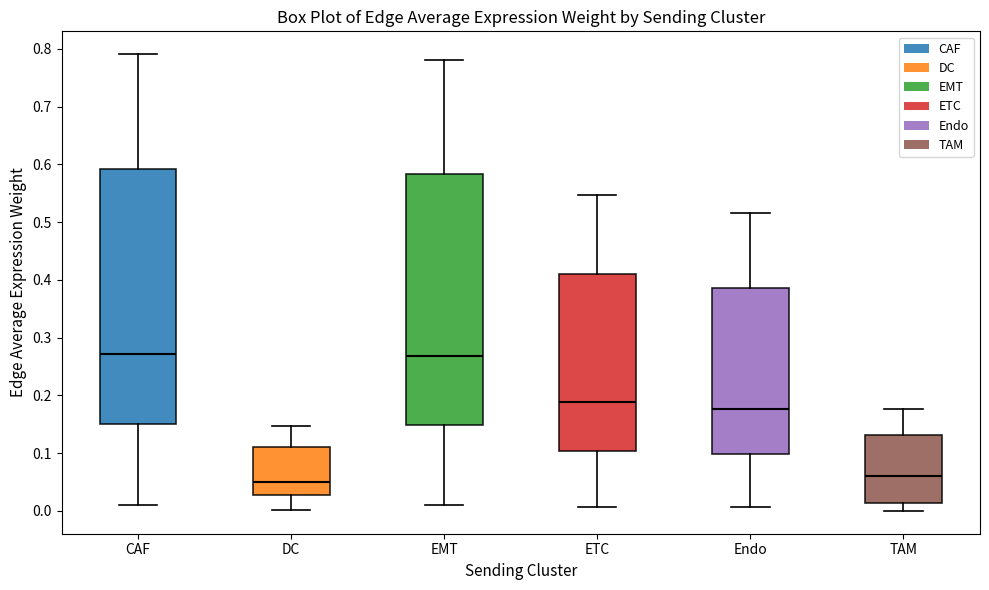

Reading left to right, read every box against the y-axis: the position of its median line, the range the box covers, and the ends of its whiskers. The values are not printed on the chart, so give them approximately, as read against the axis.

CAF: median 0.27, box 0.15 to 0.59, whiskers 0.01 to 0.79
DC: median 0.05, box 0.03 to 0.11, whiskers 0.00 to 0.15
EMT: median 0.27, box 0.15 to 0.58, whiskers 0.01 to 0.78
ETC: median 0.19, box 0.10 to 0.41, whiskers 0.01 to 0.55
Endo: median 0.18, box 0.10 to 0.39, whiskers 0.01 to 0.52
TAM: median 0.06, box 0.01 to 0.13, whiskers 0.00 to 0.18